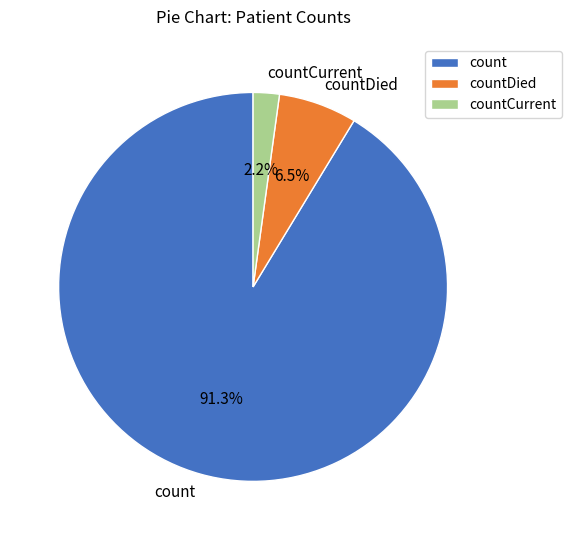

How many slices are in this pie chart?

3